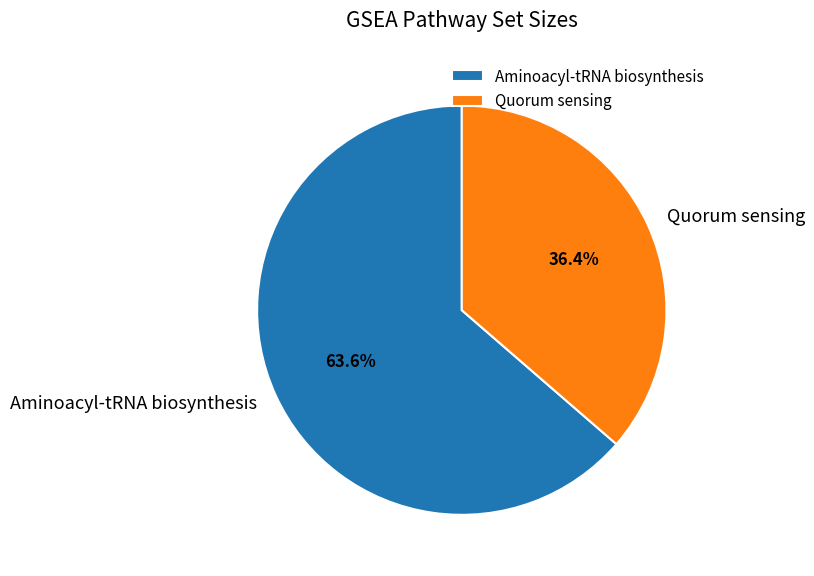

Does Aminoacyl-tRNA biosynthesis account for over 50% of the chart?

Yes